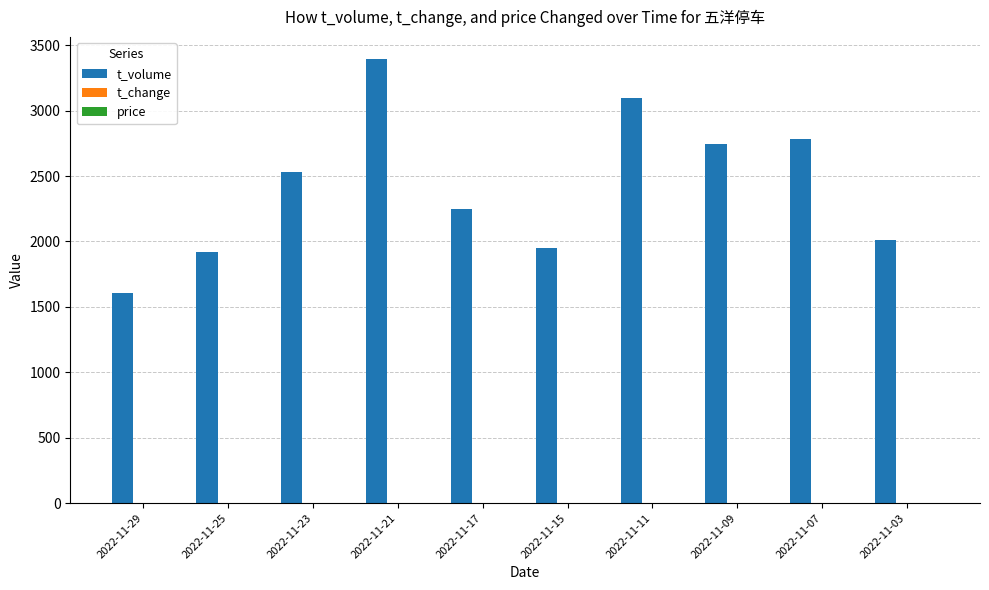

Between 2022-11-23 and 2022-11-15, which series saw the biggest shift?

t_volume